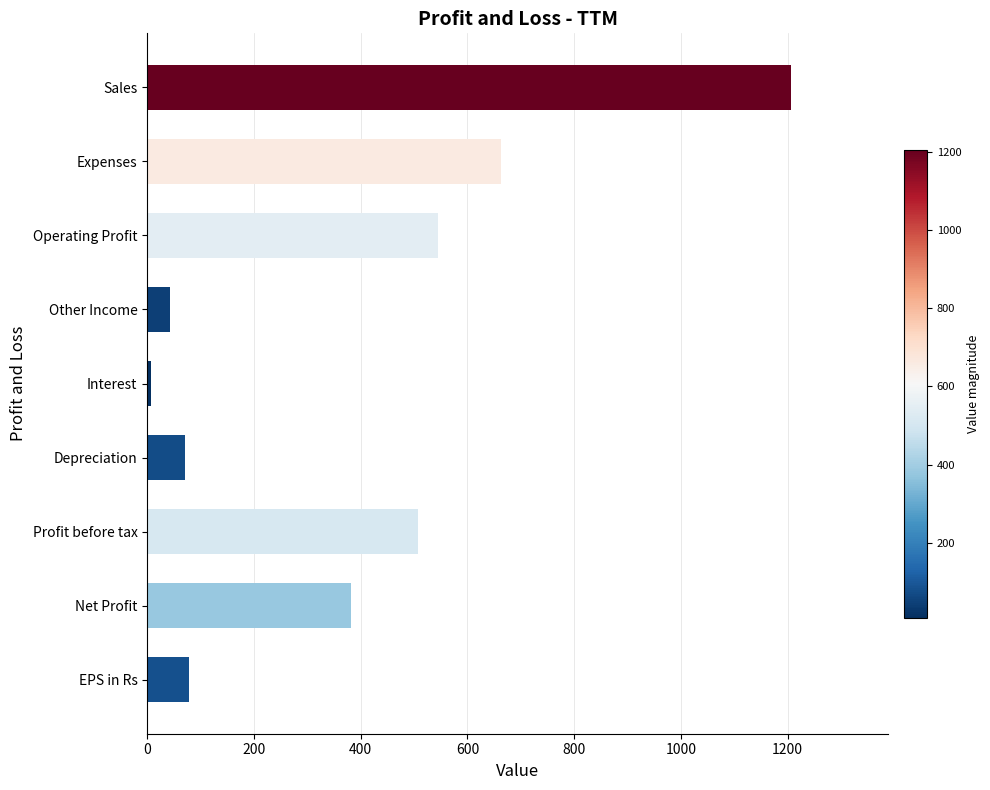

Which has a higher value, Interest or Profit before tax?

Profit before tax